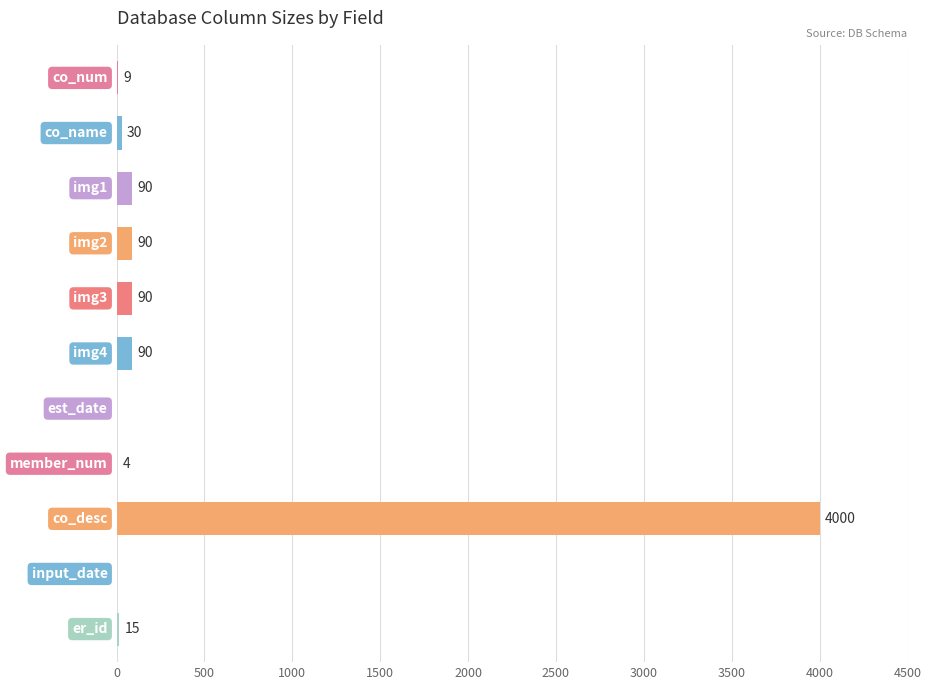

Reading top to bottom, extract all data points from this chart.

co_num=9	co_name=30	img1=90	img2=90	img3=90	img4=90	est_date=0	member_num=4	co_desc=4000	input_date=0	er_id=15